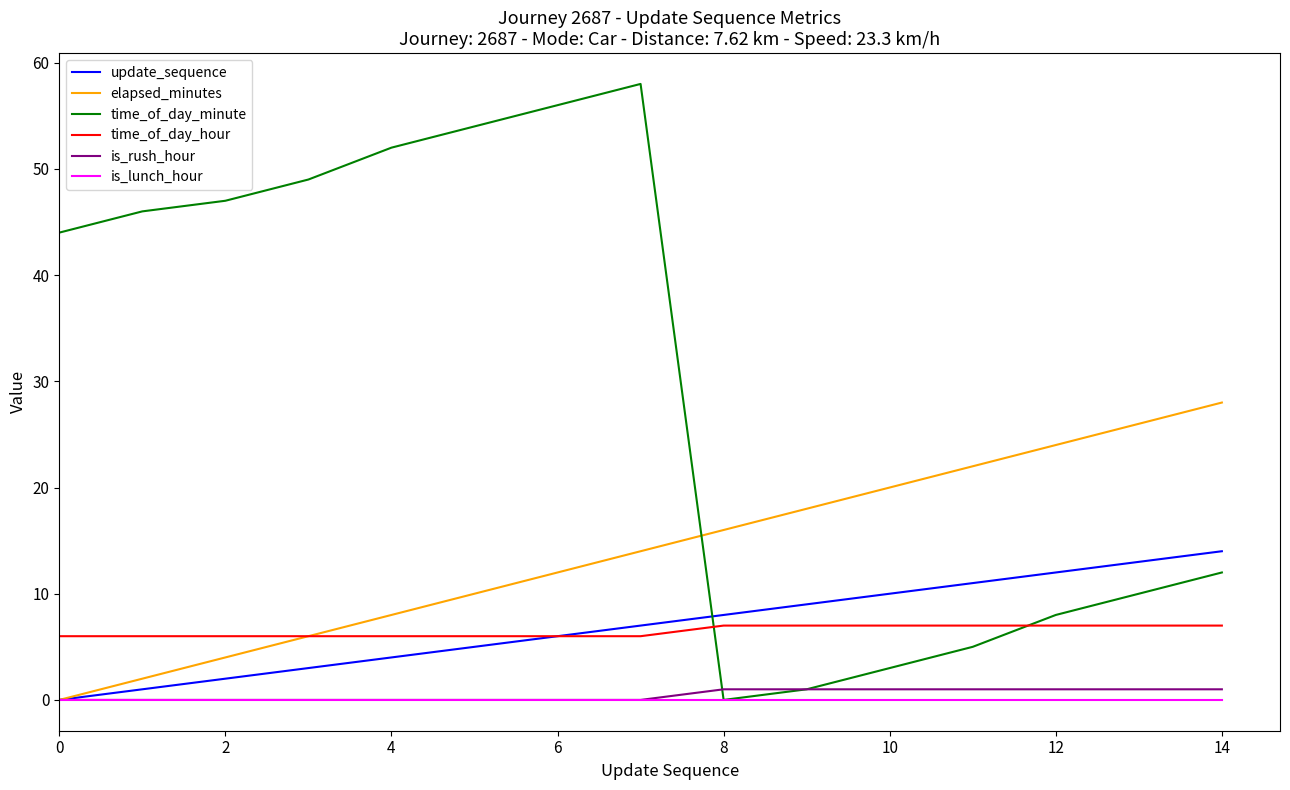

Which series has the widest spread of values?

time_of_day_minute